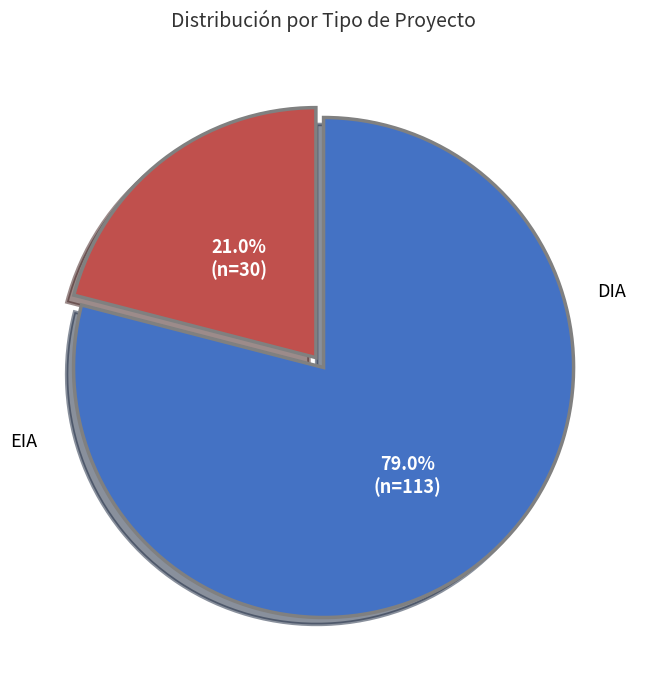

Which slice is the largest?

DIA